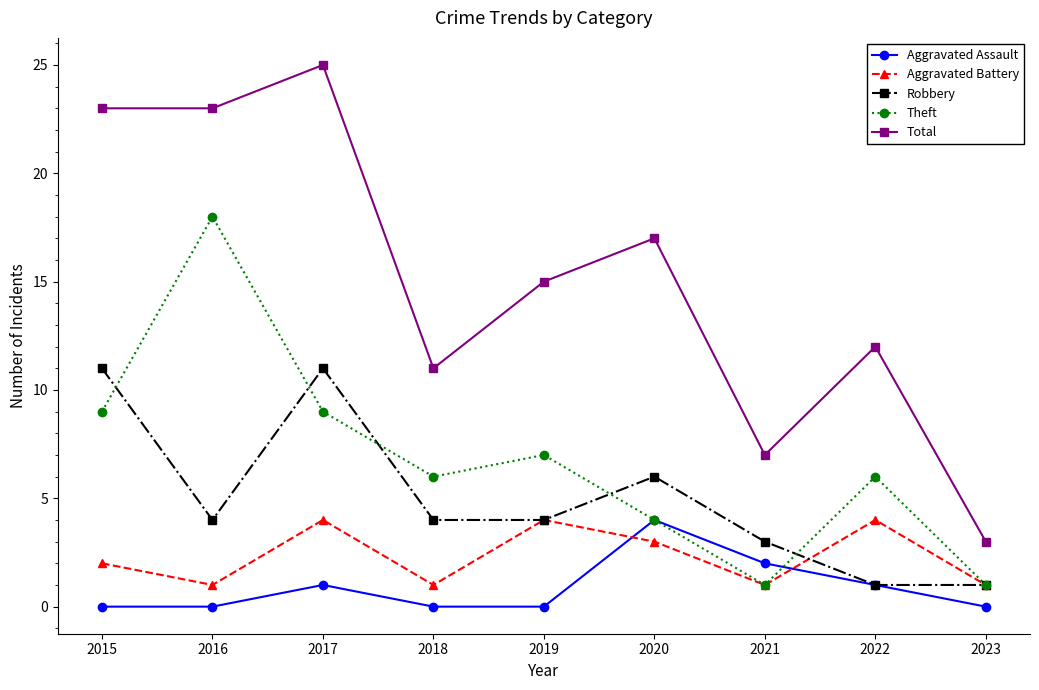

What value does the Theft series have at 2018, to the nearest 5?

5